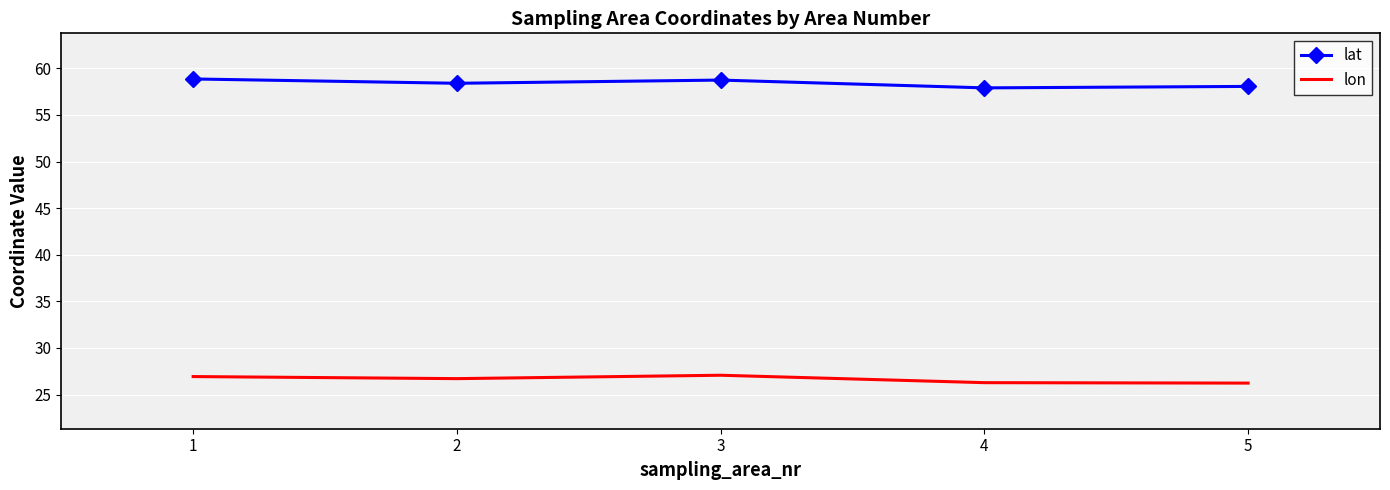

True or false: lon has more than 0 points higher than both neighbors.

True